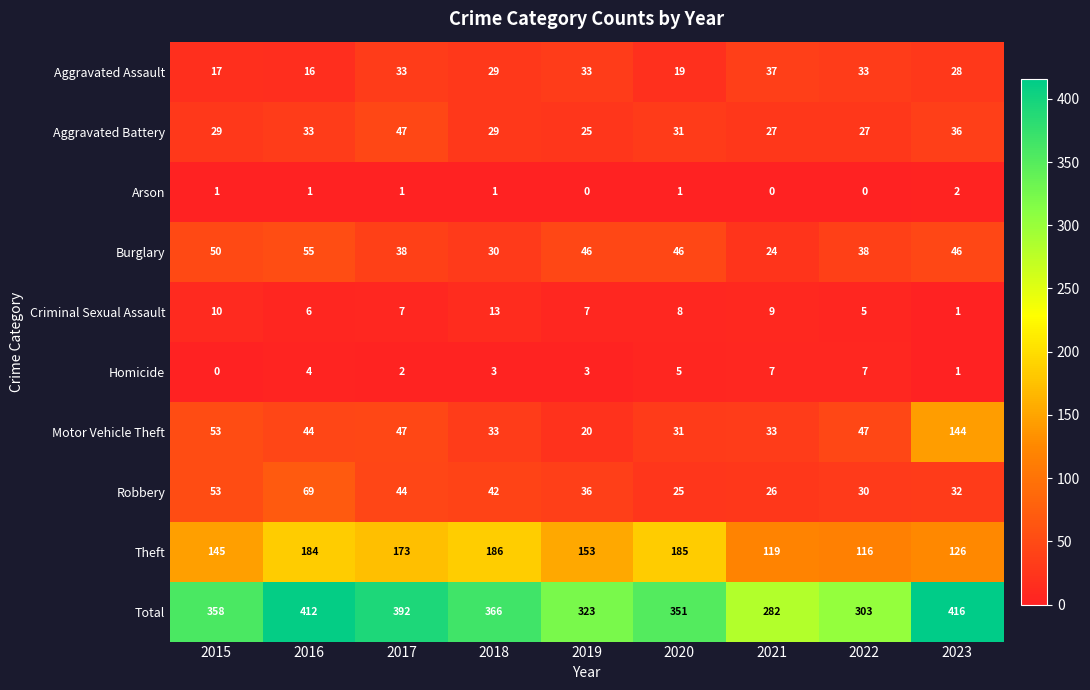

Is it true that Aggravated Battery equals 31 at 2020?

True